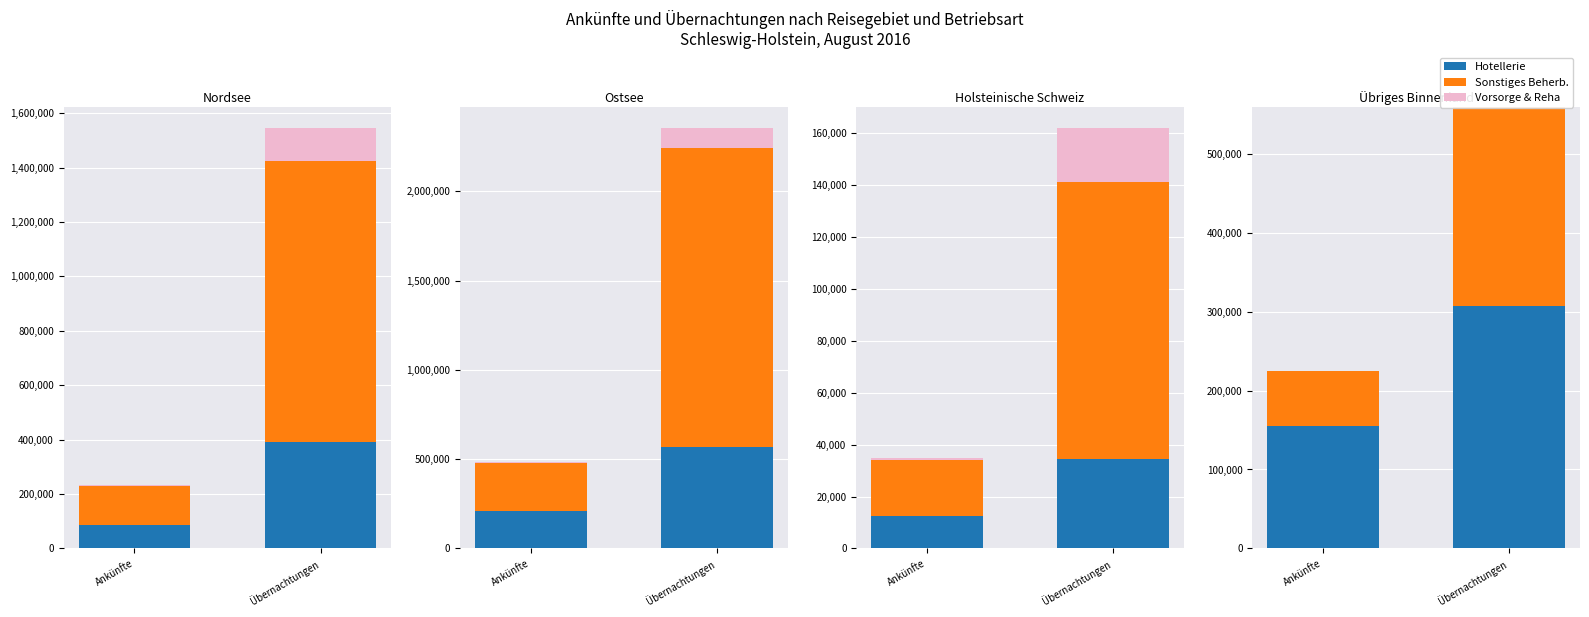

How many bars are there in each group?

3